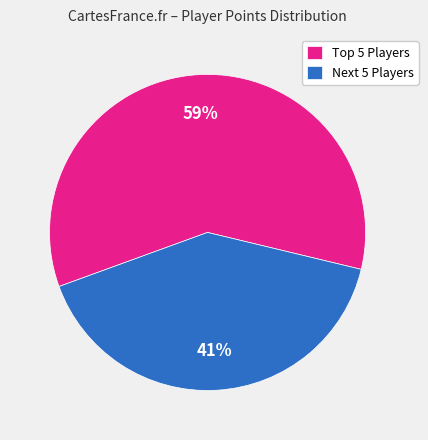

Which category accounts for the majority?

Top 5 Players